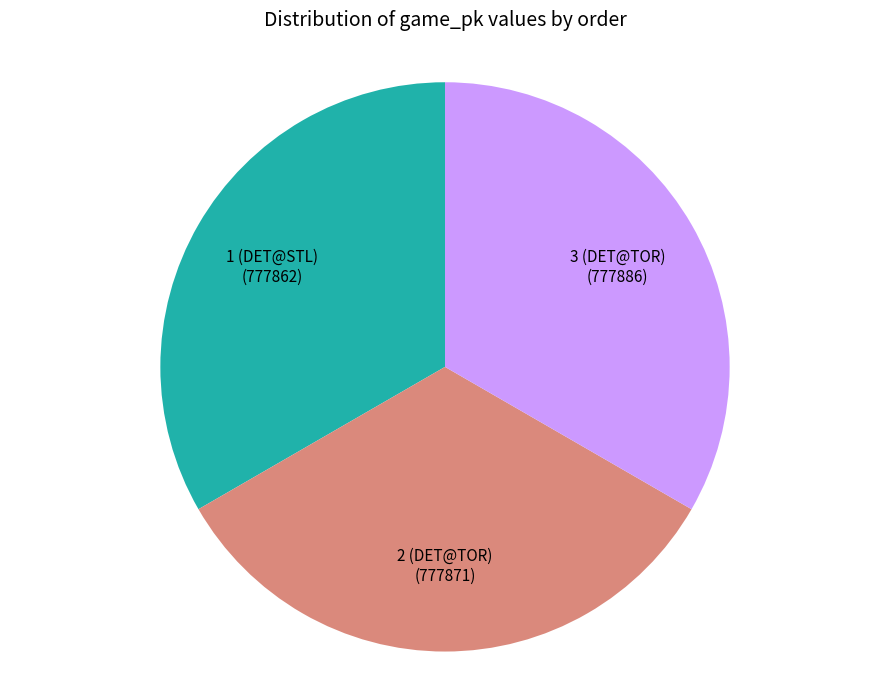

True or false: 3 (DET@TOR) accounts for 33% of the total.

True